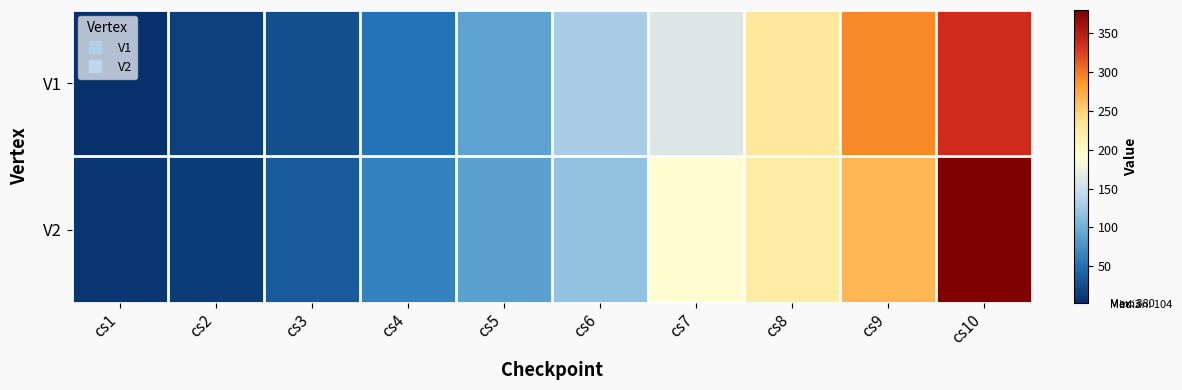

How many distinct data groups are displayed?

2